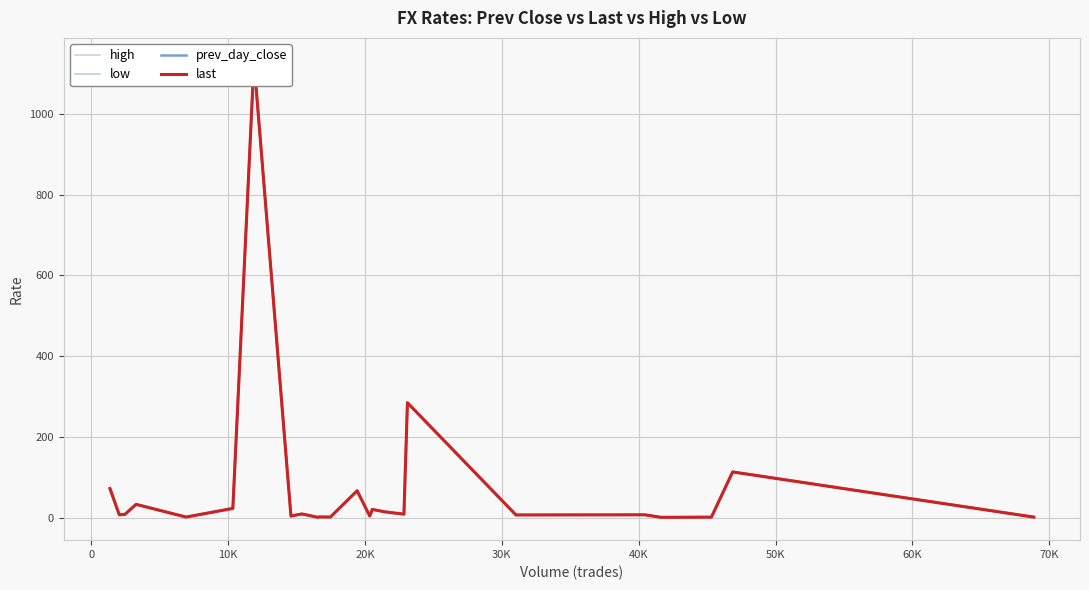

What is the value of the prev_day_close point at the 3rd from the left?

7.8